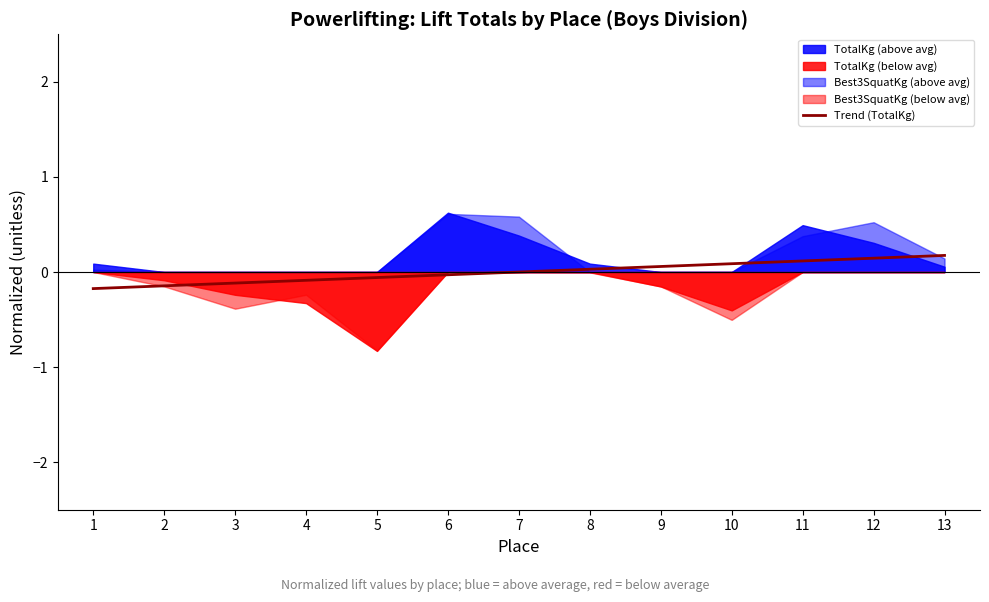

The Trend (TotalKg) series shows 0.1 at 10. True or false?

True